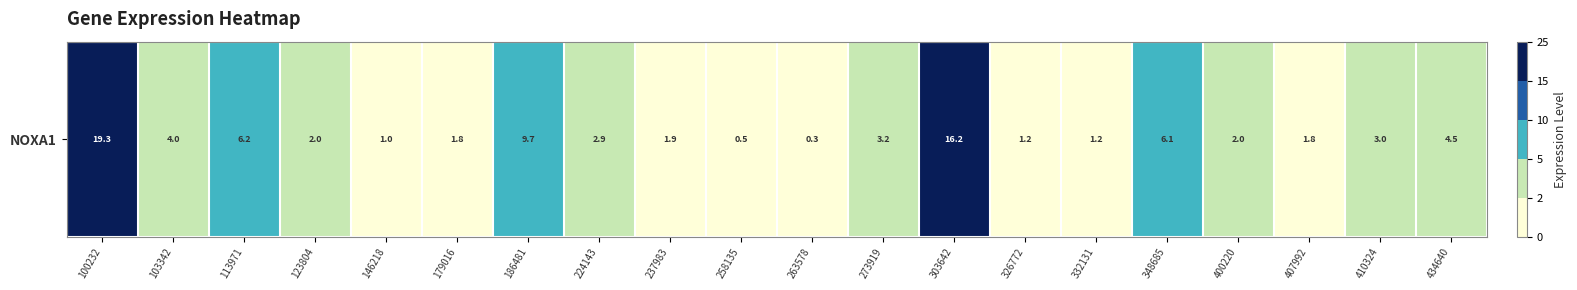

Reading left to right, list all the values displayed in this chart.

19.3	4.0	6.2	2.0	1.0	1.8	9.7	2.9	1.9	0.5	0.3	3.2	16.2	1.2	1.2	6.1	2.0	1.8	3.0	4.5